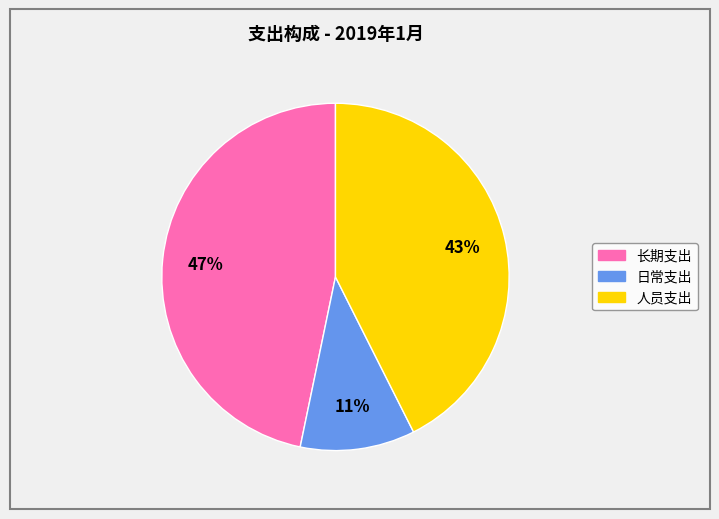

Is the sum of 人员支出 and 长期支出 greater than half?

Yes